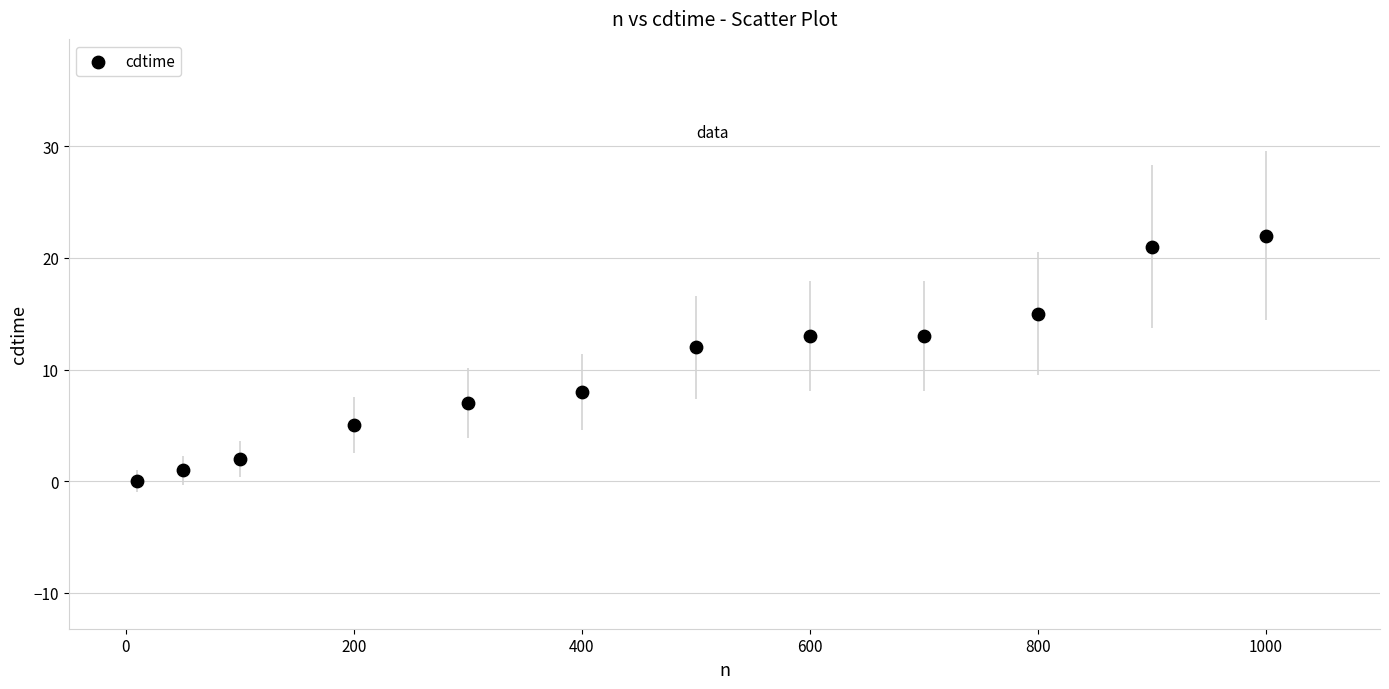

What Y value in the scatter plot is closest to 11?

12